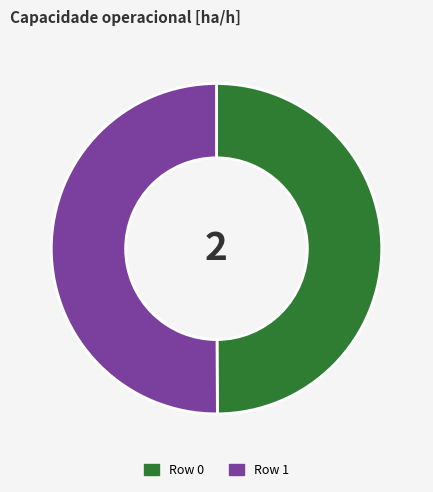

Count the number of slices in the pie.

2